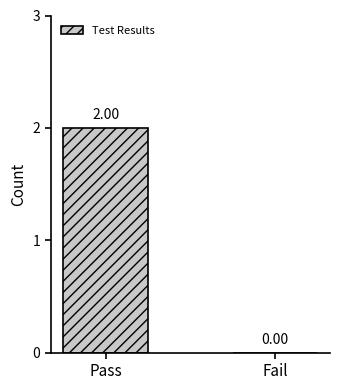

What is the change in value from Pass to Fail?

-2